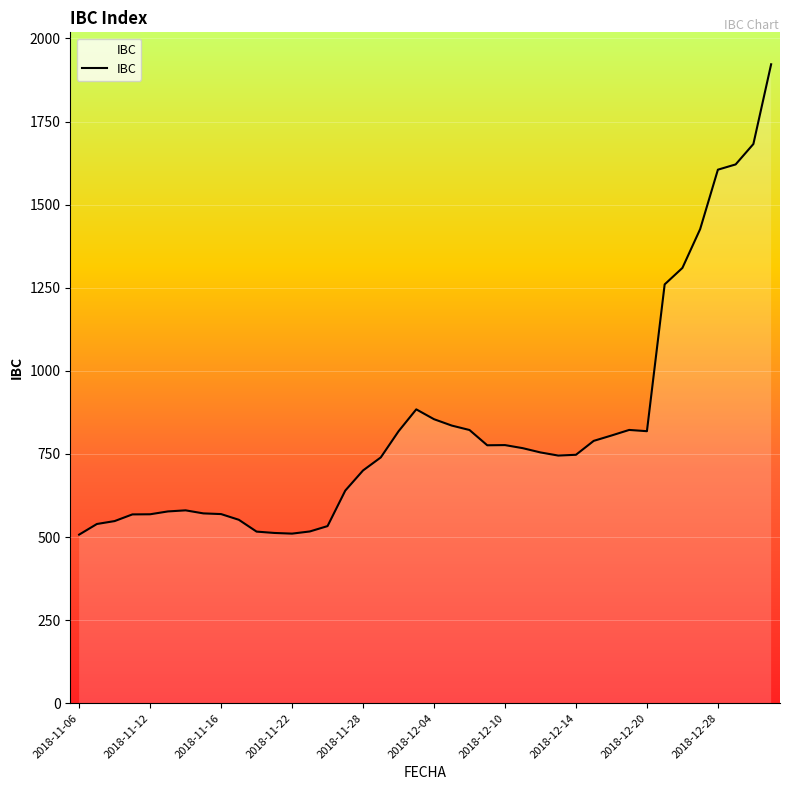

What is the maximum value shown in the chart?

1922.4